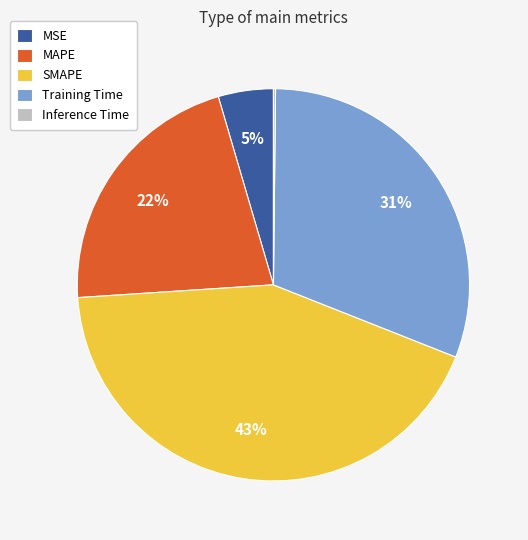

What is the largest slice in the pie chart?

SMAPE